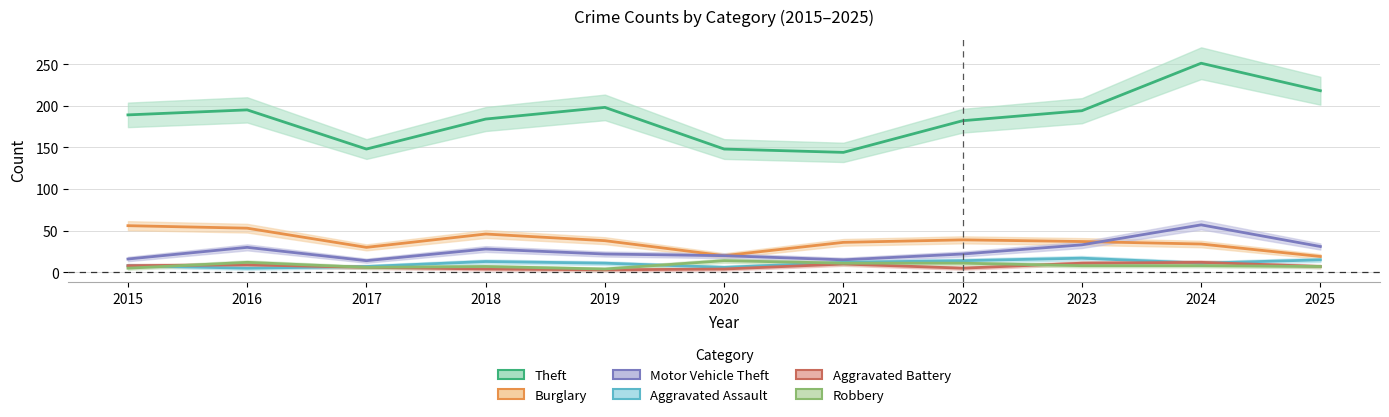

Count the Burglary values in the range 30 to 46.

7